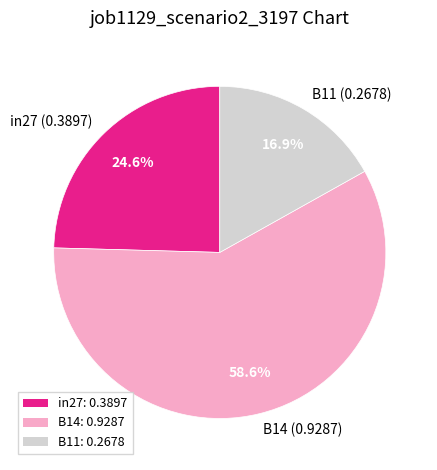

Is B14 the majority of the pie?

Yes